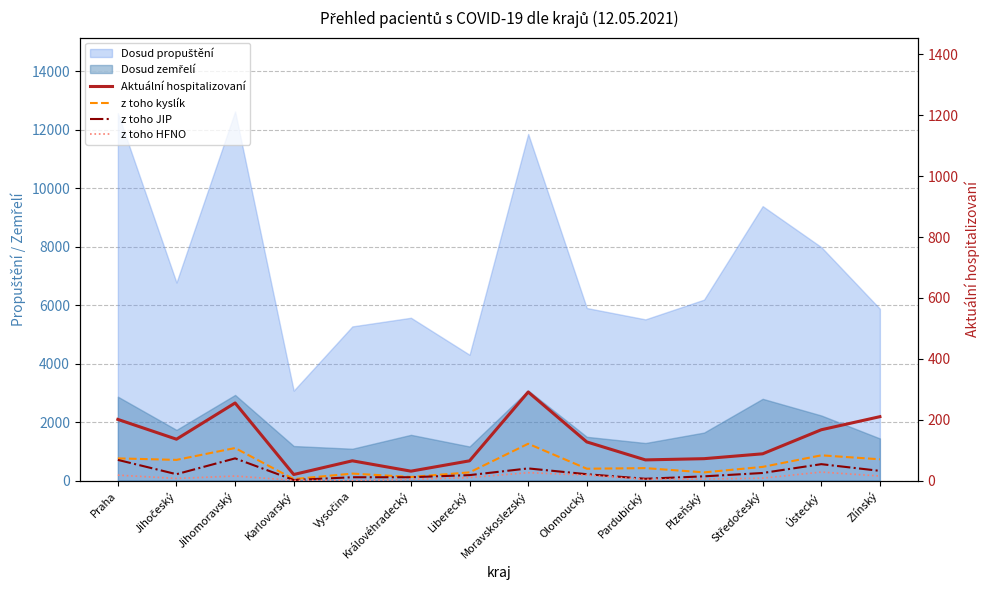

Which has a higher value, Karlovarský or Vysočina?

Vysočina